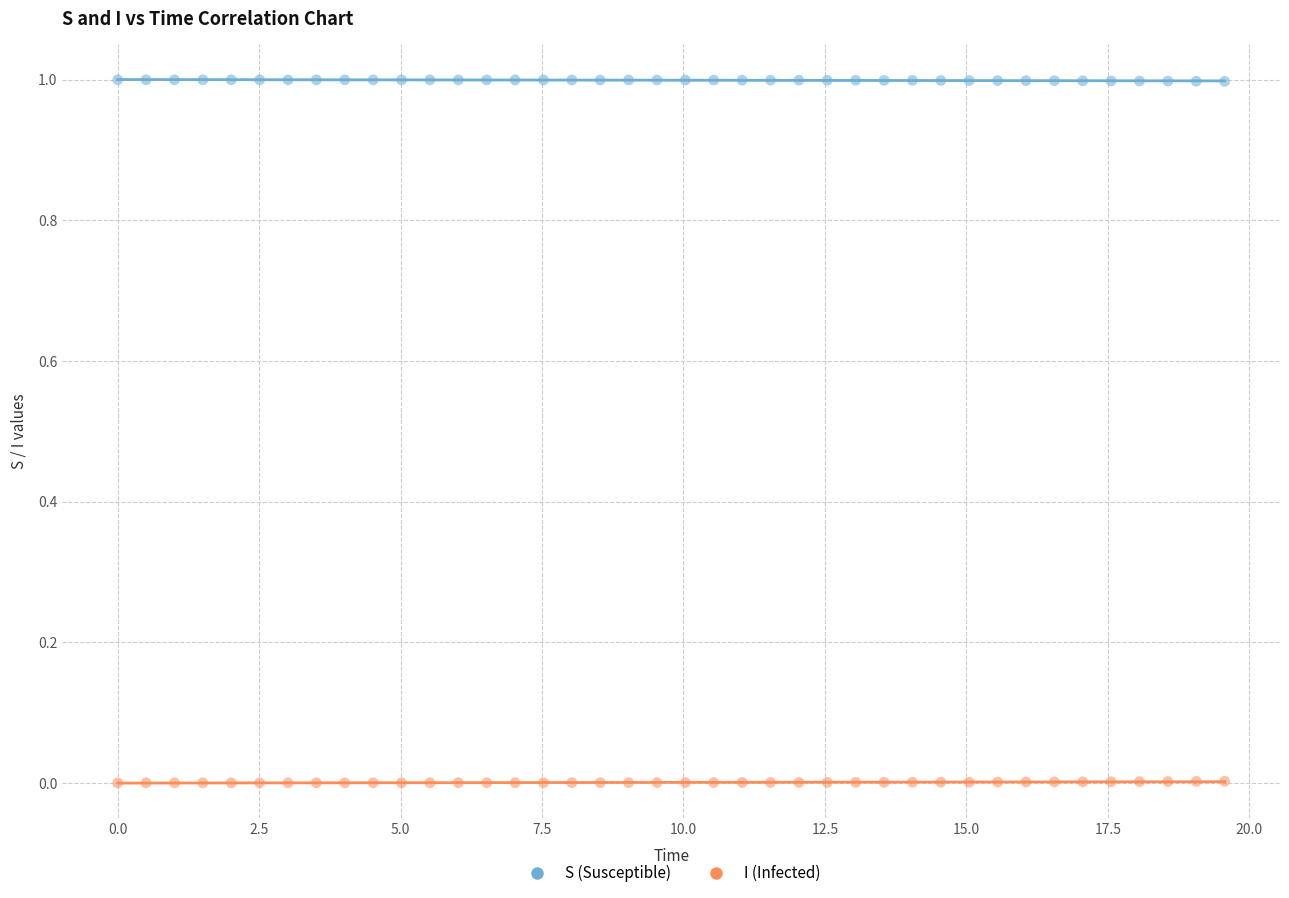

Across all data points, what is the range of Y values (max minus min)?

1.0